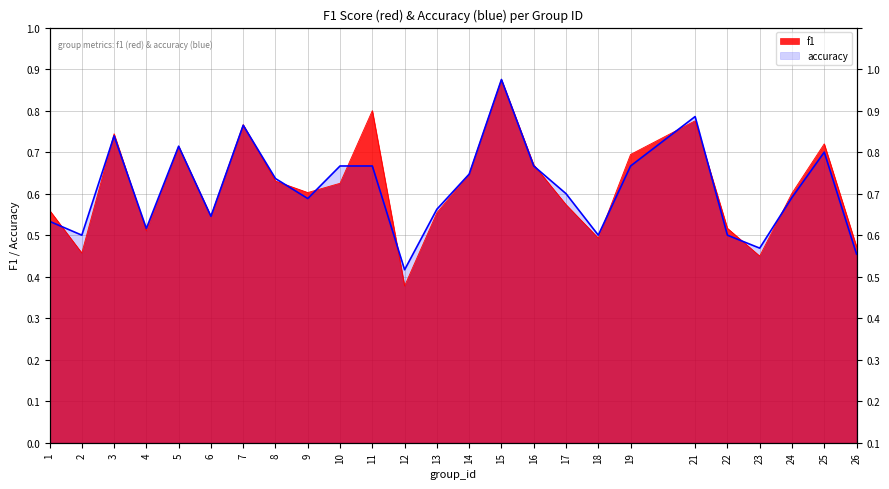

Reading right to left, transcribe all the data shown in this chart.

f1: 26=0.5	25=0.7	24=0.6	23=0.4	22=0.5	21=0.8	19=0.7	18=0.5	17=0.6	16=0.7	15=0.9	14=0.6	13=0.6	12=0.4	11=0.8	10=0.6	9=0.6	8=0.6	7=0.8	6=0.5	5=0.7	4=0.5	3=0.7	2=0.5	1=0.6
accuracy: 26=0.5	25=0.7	24=0.6	23=0.5	22=0.5	21=0.8	19=0.7	18=0.5	17=0.6	16=0.7	15=0.9	14=0.6	13=0.6	12=0.4	11=0.7	10=0.7	9=0.6	8=0.6	7=0.8	6=0.5	5=0.7	4=0.5	3=0.7	2=0.5	1=0.5